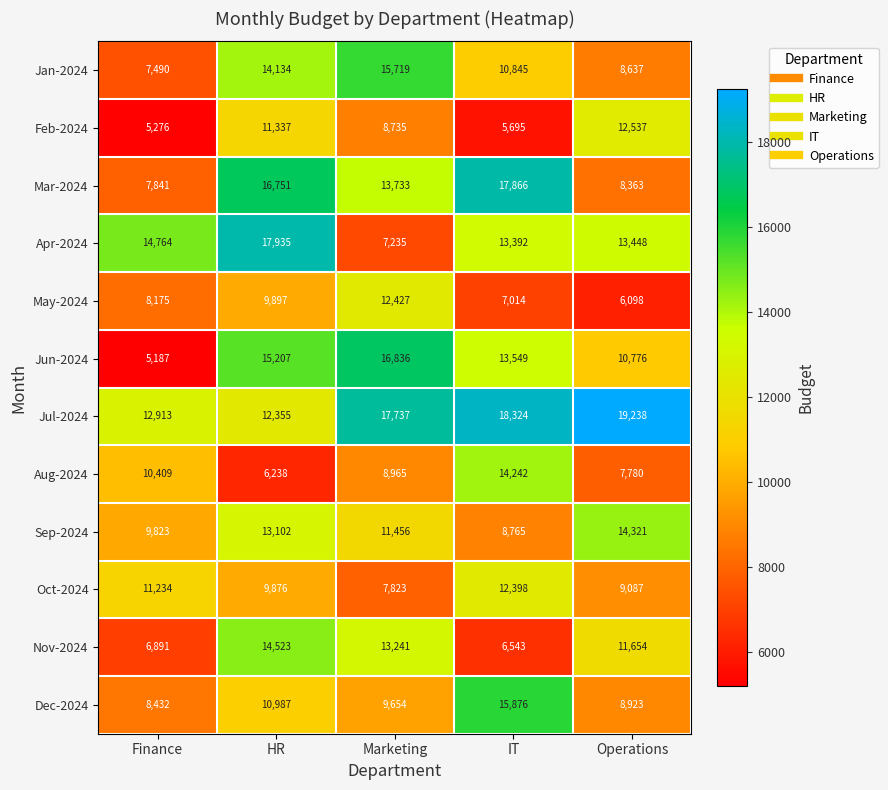

What is the difference between the maximum and minimum values in the Nov-2024 series?

7980